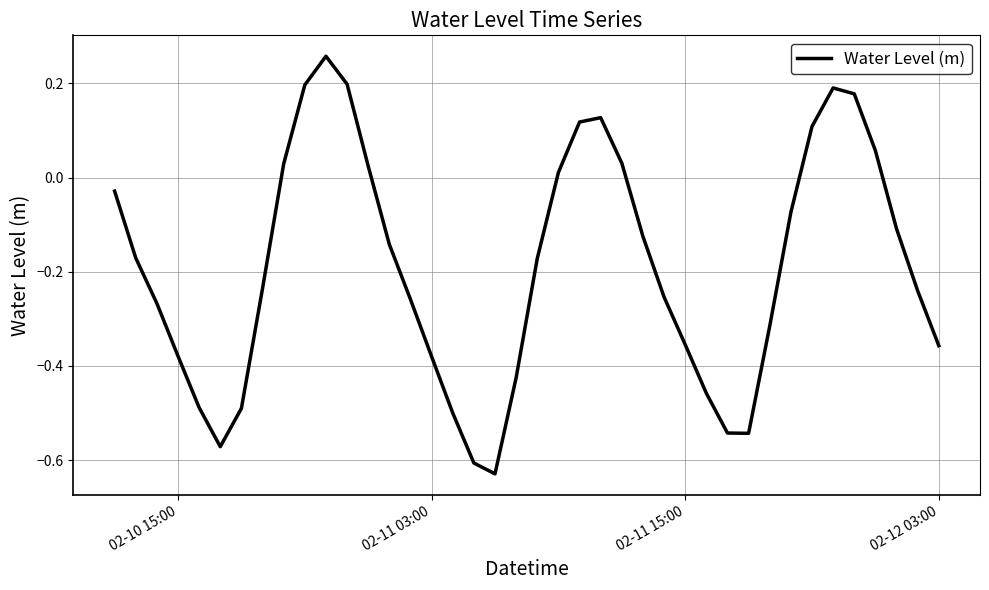

Is this an area chart (filled region under the line)?

No